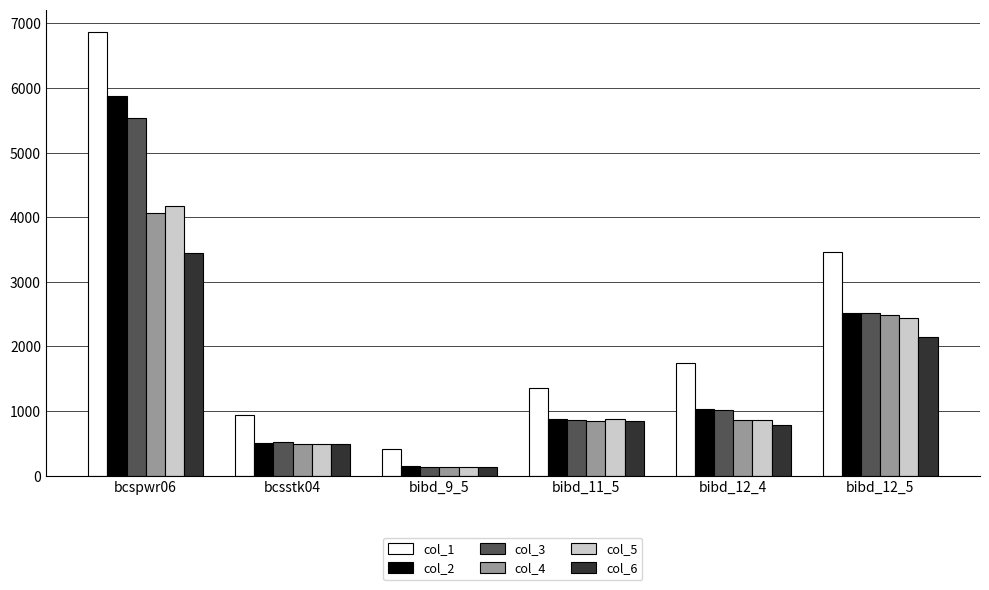

Where does the col_4 series first go above 866?

bcspwr06